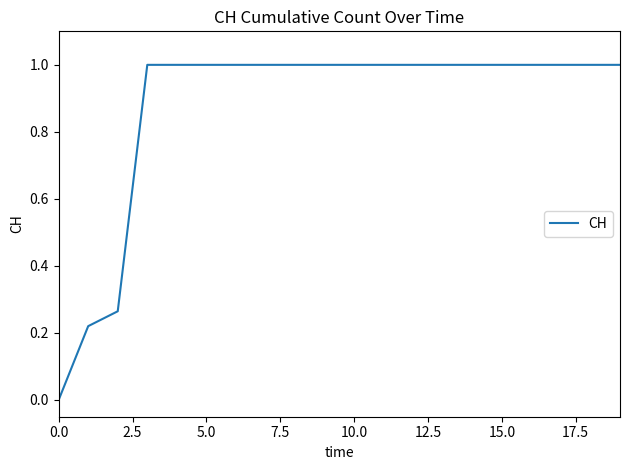

Is this an area chart (filled region under the line)?

No